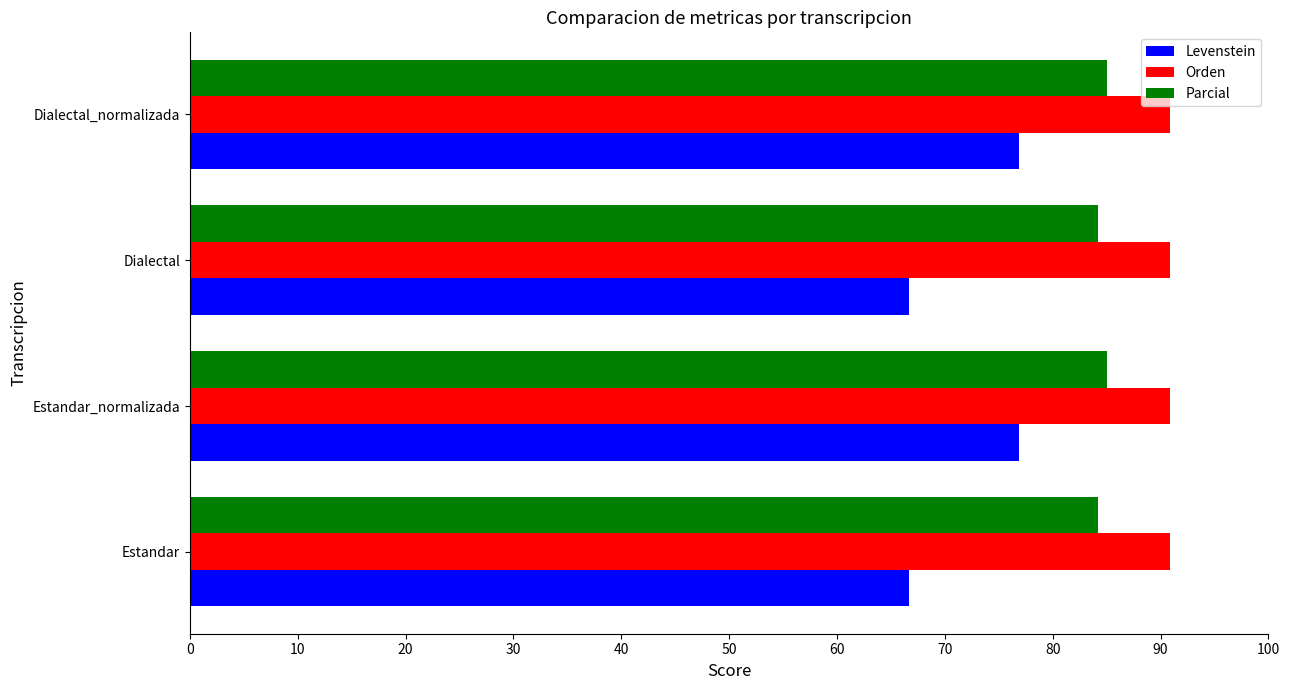

Which series has the largest range (max minus min)?

Levenstein